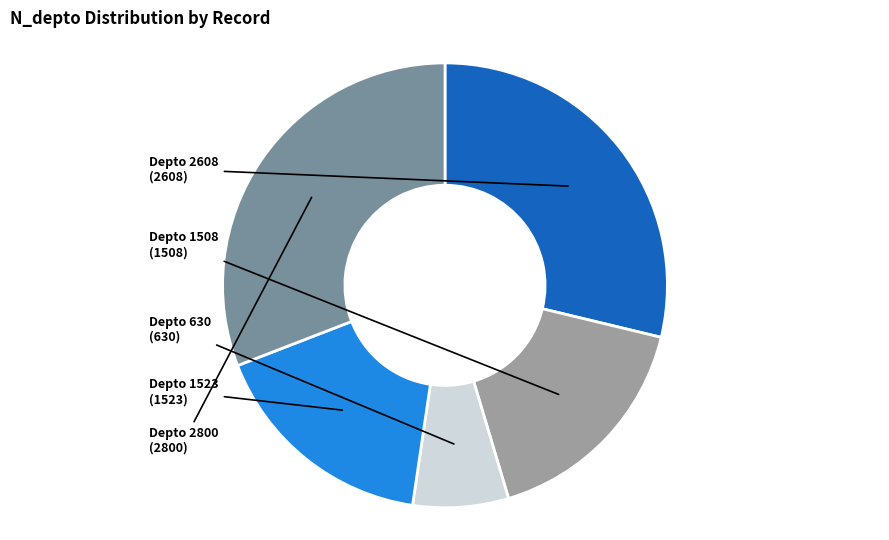

Is it true that Depto 630 is 12% of the pie?

False